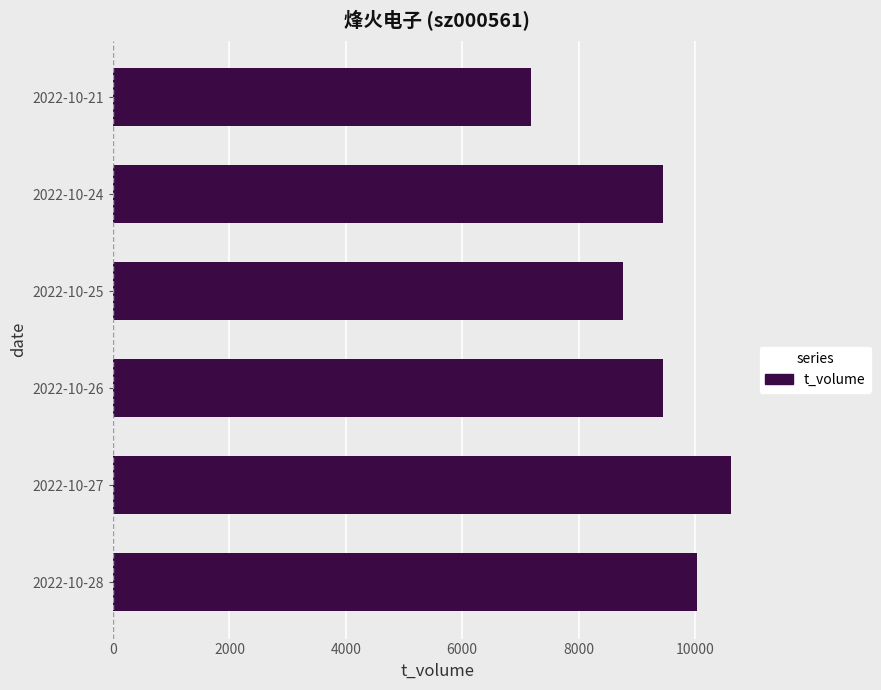

The value at 2022-10-27 is 15167. True or false?

False